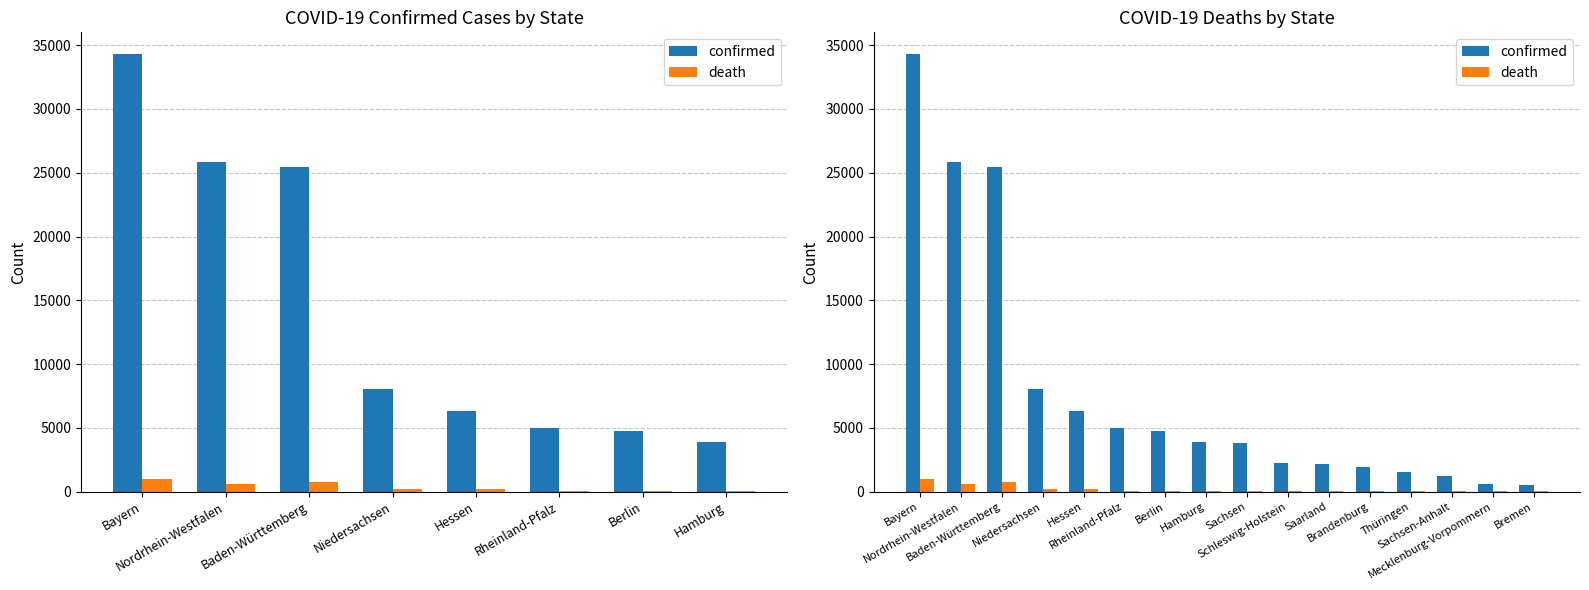

List the series in order of their overall mean, highest first.

confirmed, death